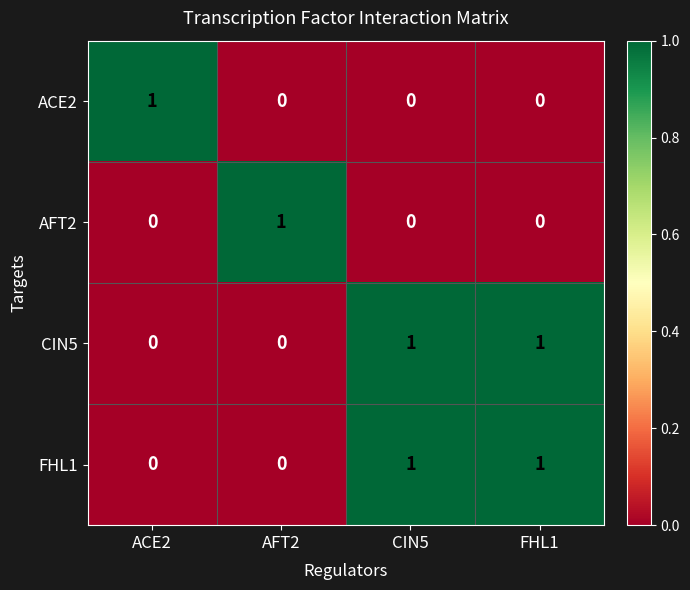

Reading right to left, list all the values displayed in this chart.

ACE2: FHL1=0	CIN5=0	AFT2=0	ACE2=1
AFT2: FHL1=0	CIN5=0	AFT2=1	ACE2=0
CIN5: FHL1=1	CIN5=1	AFT2=0	ACE2=0
FHL1: FHL1=1	CIN5=1	AFT2=0	ACE2=0